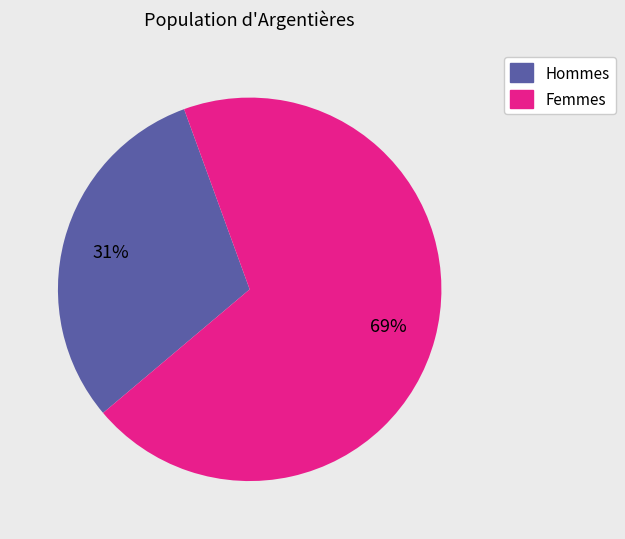

Does any single category account for the majority?

Yes